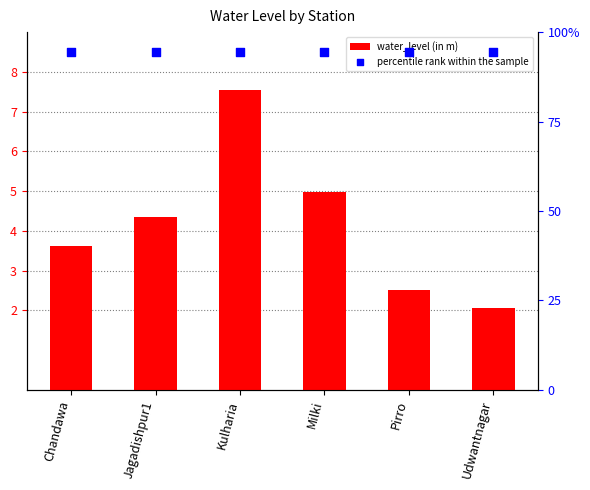

Which series reaches the minimum Y coordinate?

water_level (in m)